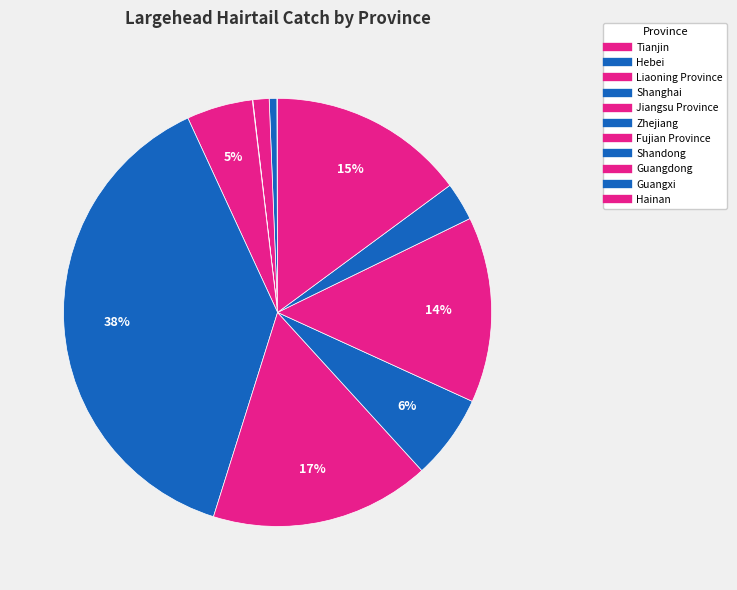

Which slice is the largest?

Zhejiang